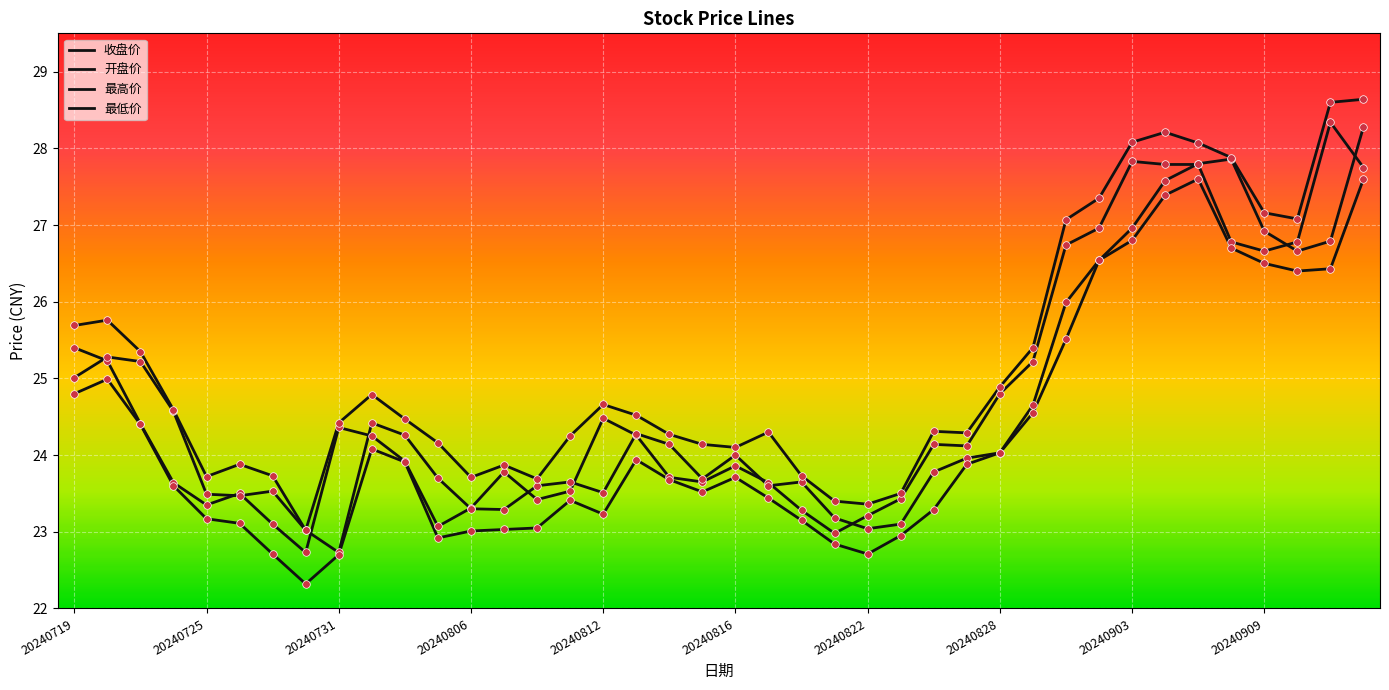

Is this an area chart (filled region under the line)?

No